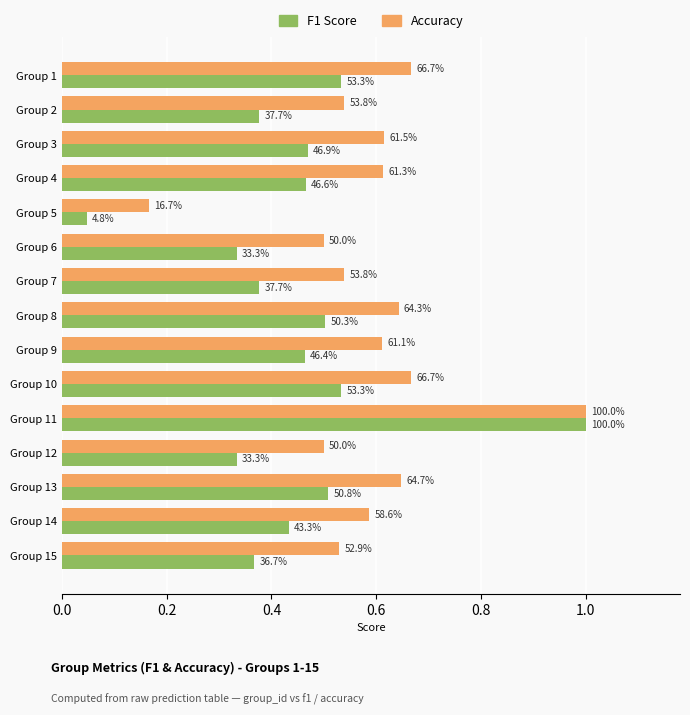

What is the label of the 5th bar from the right?

10